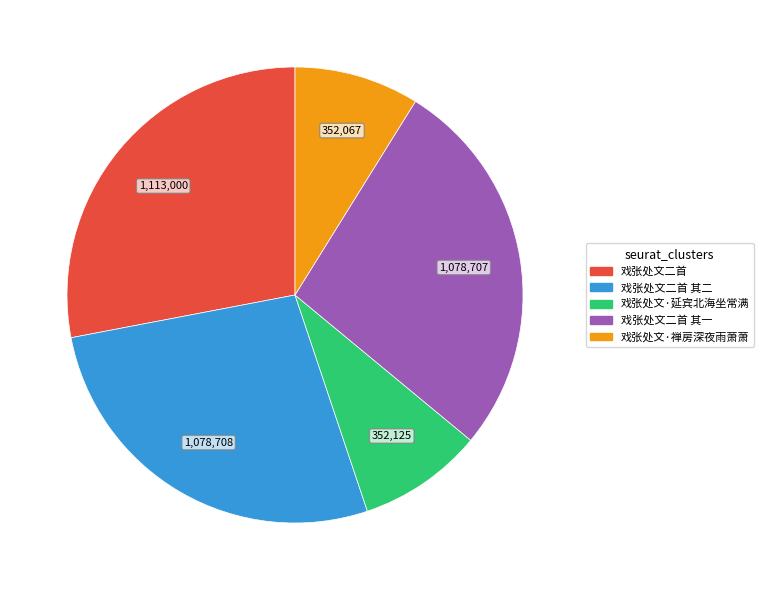

Is there any slice that represents more than half of the pie?

No